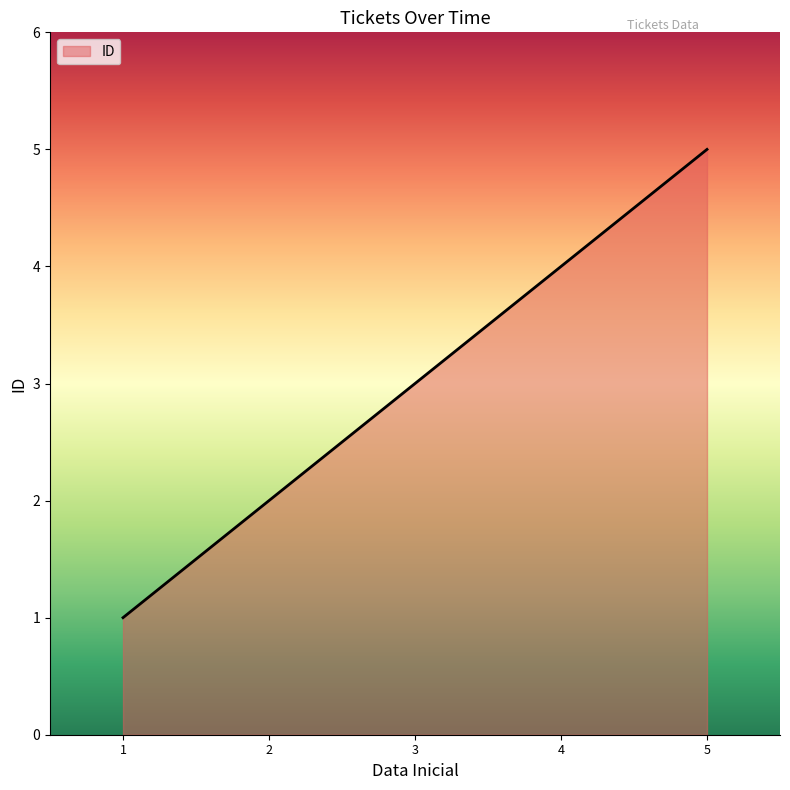

Reading left to right, transcribe all the data shown in this chart.

1	2	3	4	5